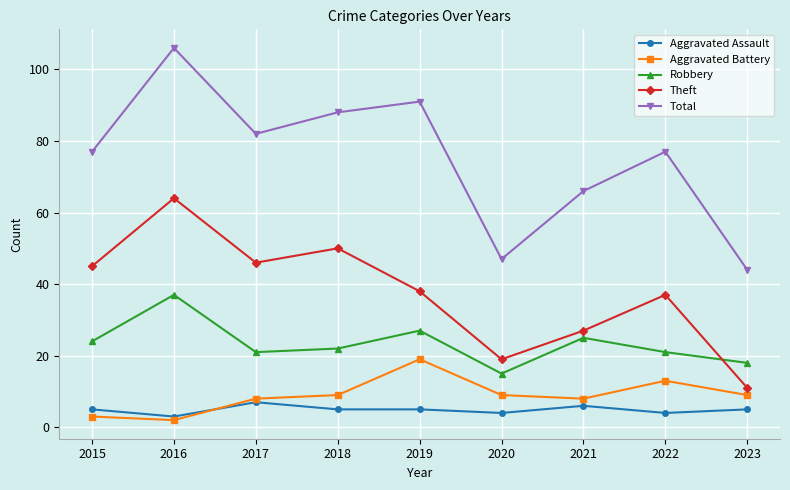

What is the value of the Aggravated Assault point at the 3rd from the left?

7